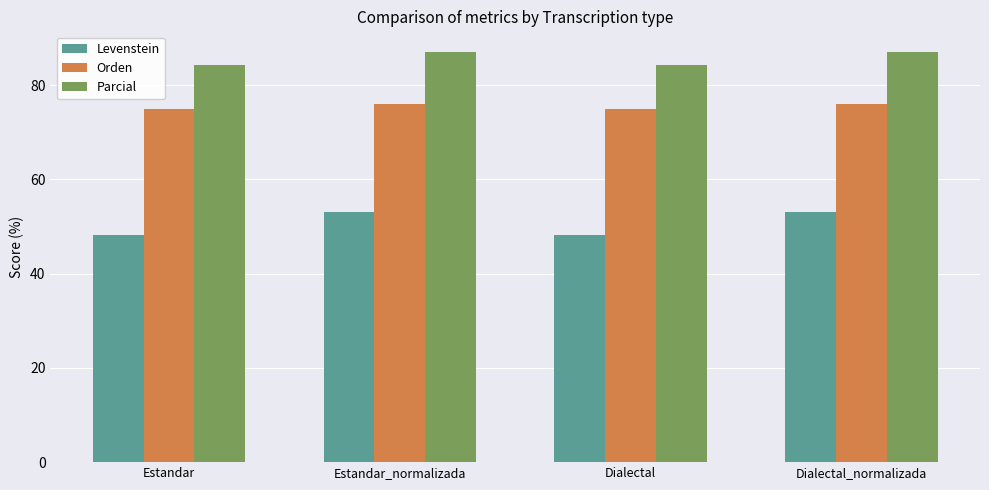

What is the total value across all series at Dialectal?

207.5